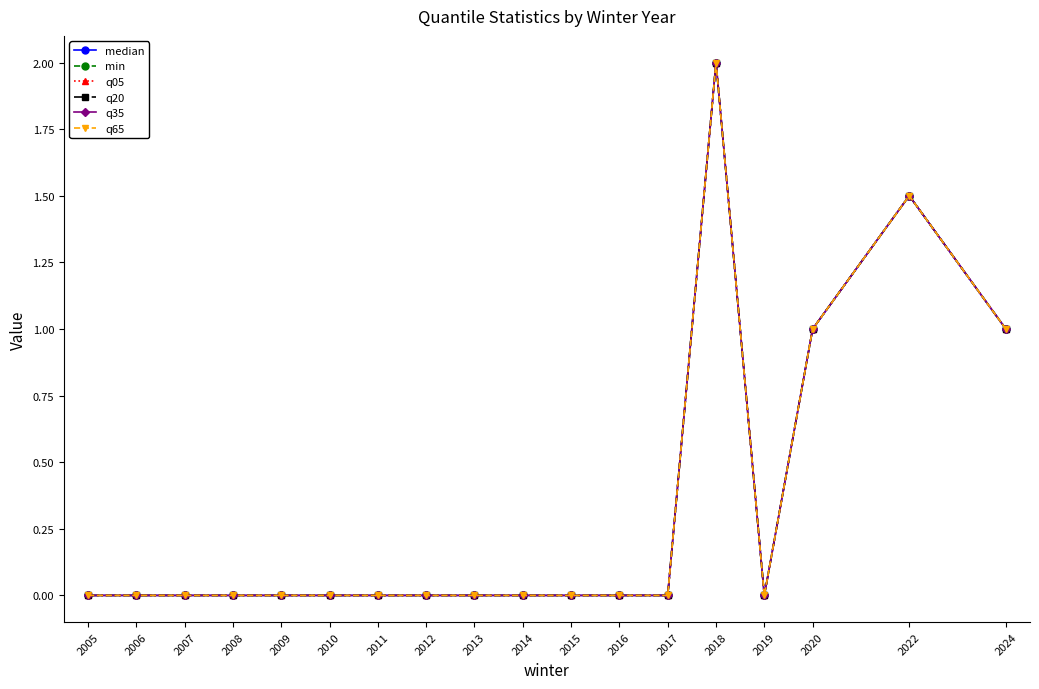

How many lines are shown in the chart?

6